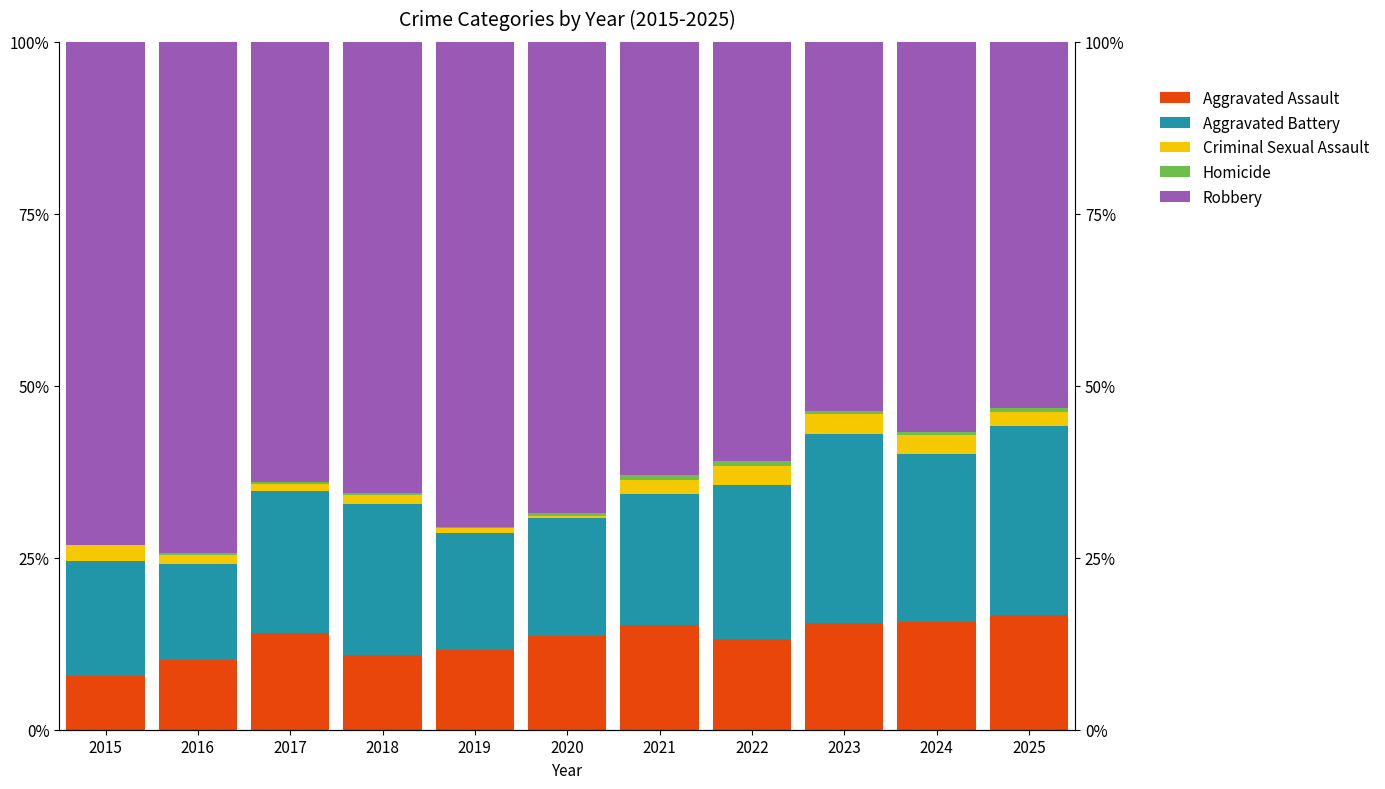

Which has a higher value, 2022 or 2017?

2017